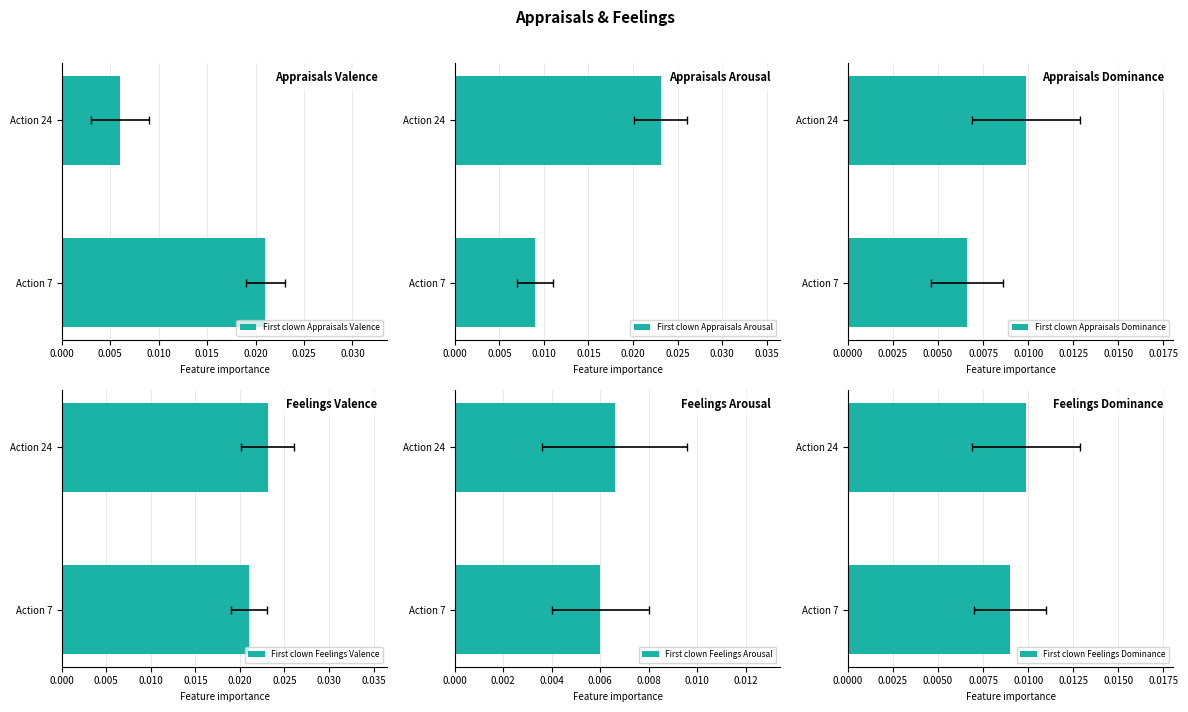

What is the total value across all series at Action 7?

0.1